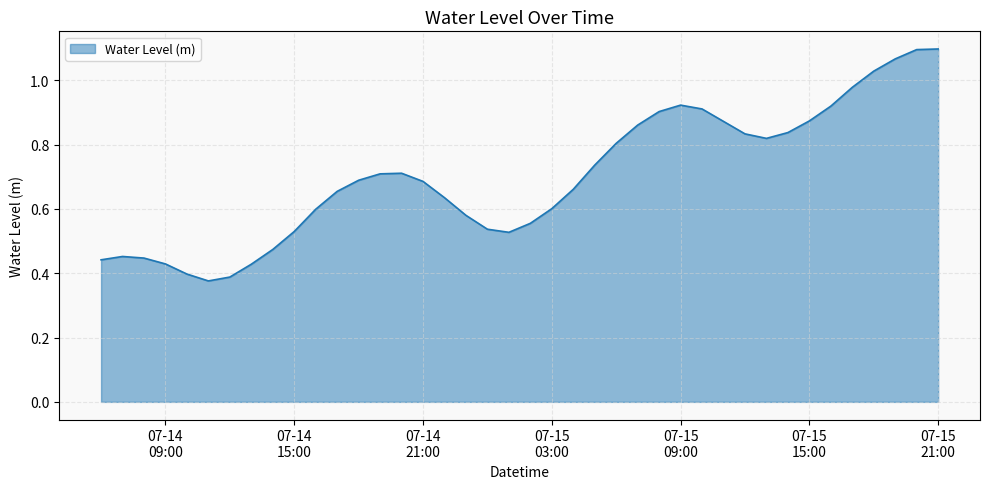

How many lines are shown in the chart?

1